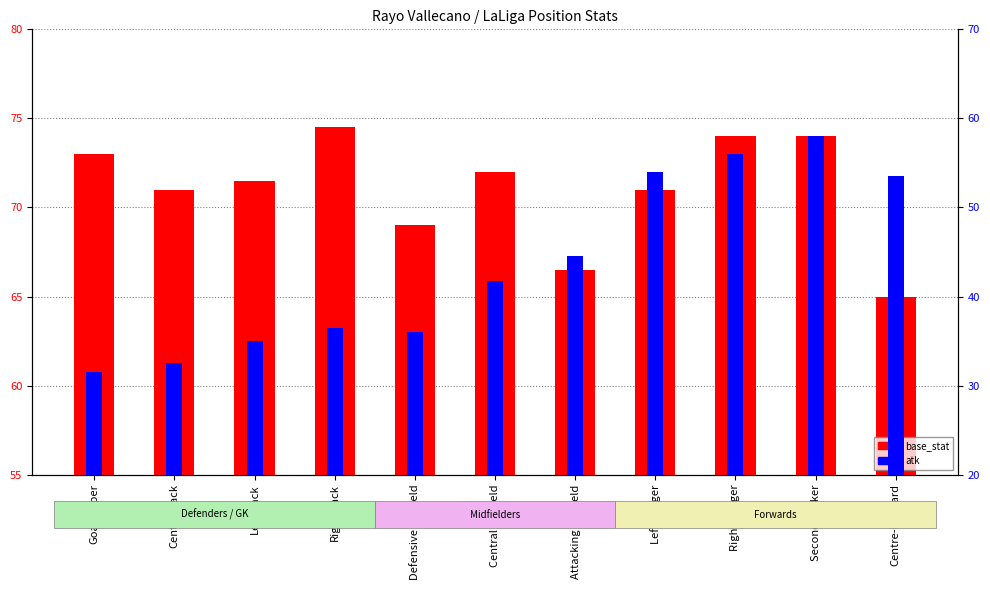

Reading right to left, what are all the values shown in this chart?

base_stat: 65.0	74.0	74.0	71.0	66.5	72.0	69.0	74.5	71.5	71.0	73.0
atk: 53.5	58.0	56.0	54.0	44.5	41.8	36.0	36.5	35.0	32.5	31.5